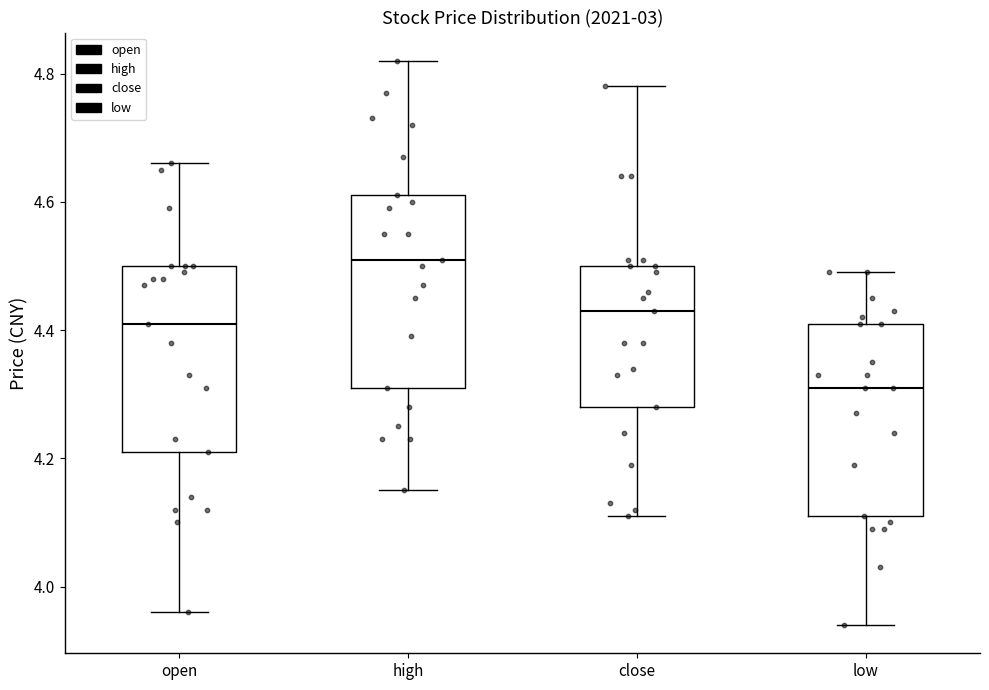

Which box's median line is the highest?

high